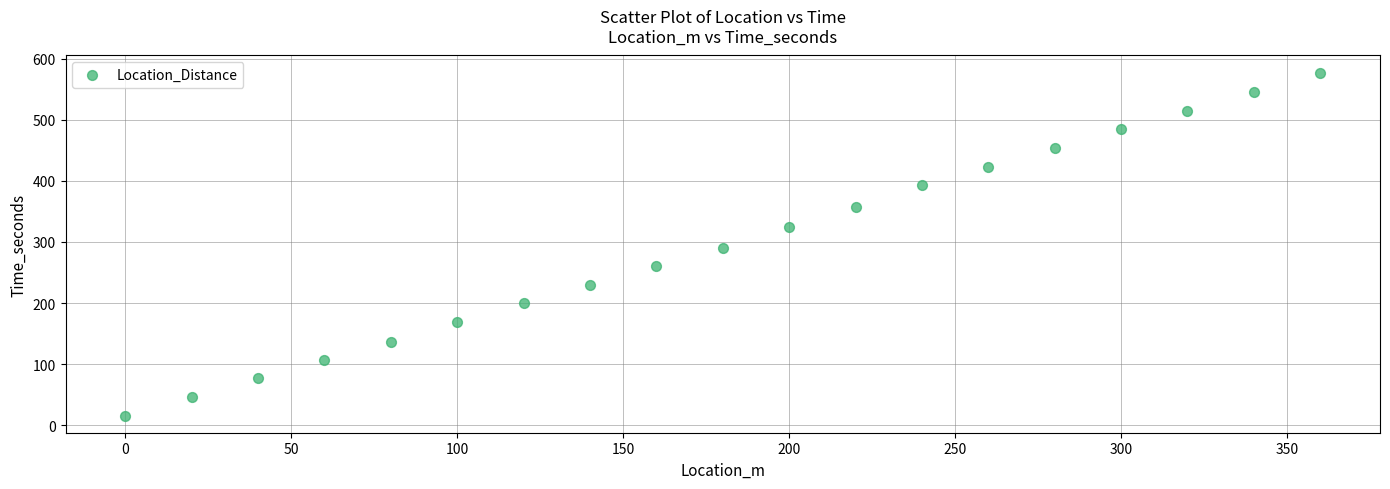

What is the range of X values (max minus min)?

360.0